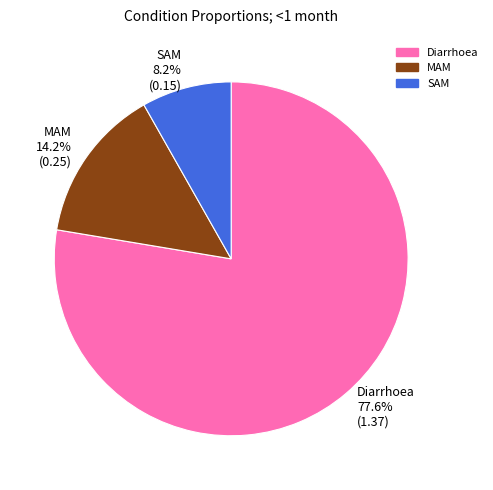

To the nearest percent, what percentage of the pie is SAM?

8%